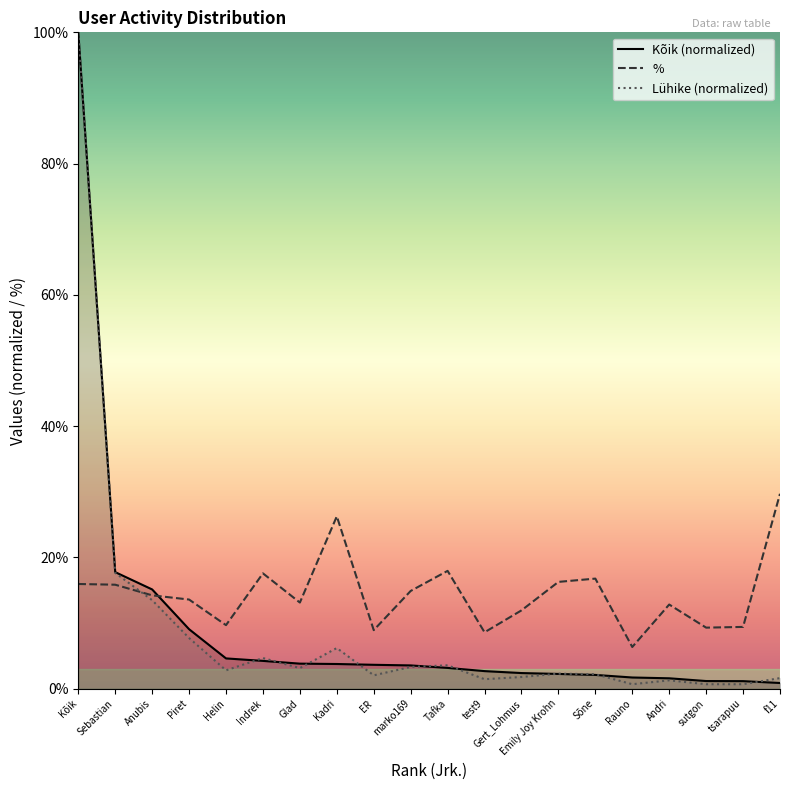

Is it true that Kõik equals 24.8 at Sebastian?

False